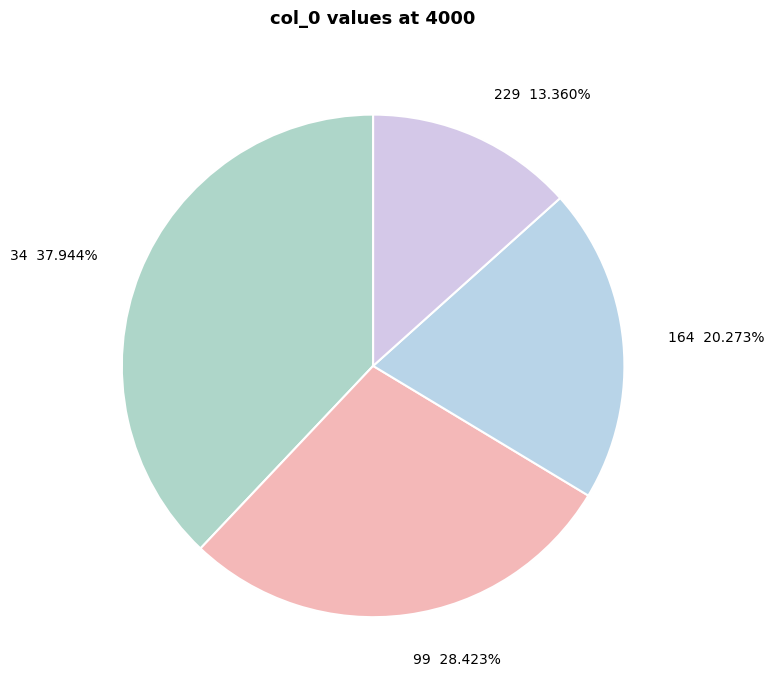

How much of the chart is everything except 229?

86.6%